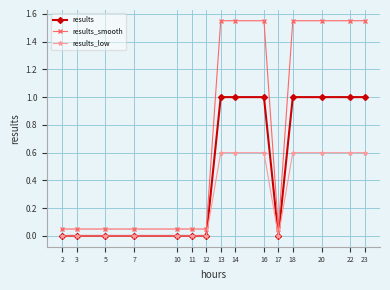

The results series shows -0.4 at 10. True or false?

False